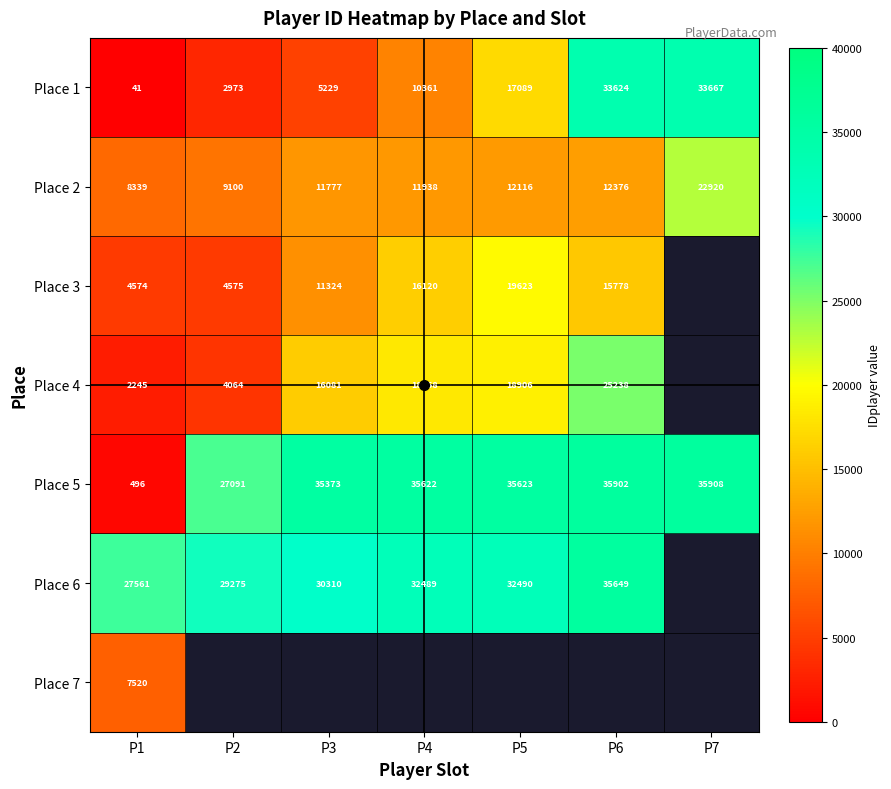

The value of Place 1 at P2 is 5052.0. True or false?

False